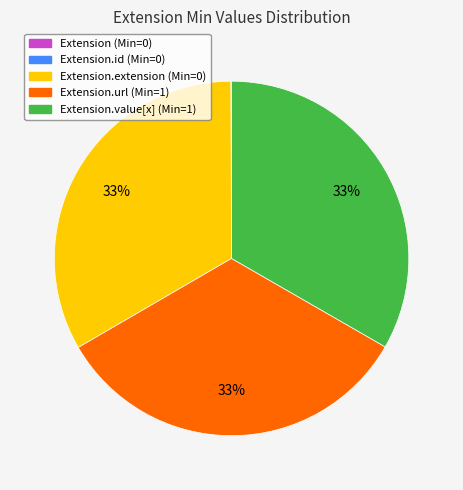

To the nearest percent, what is the difference between the largest and smallest slice percentages?

33%